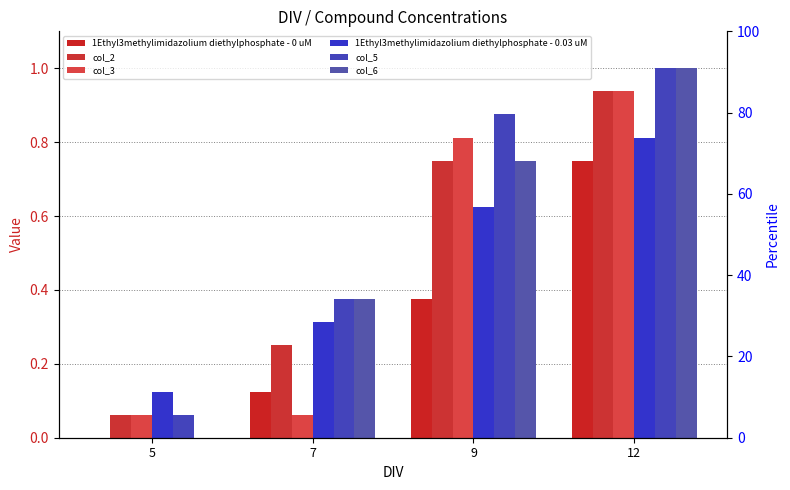

Which category has the highest value in the 1Ethyl3methylimidazolium diethylphosphate - 0 uM series?

12